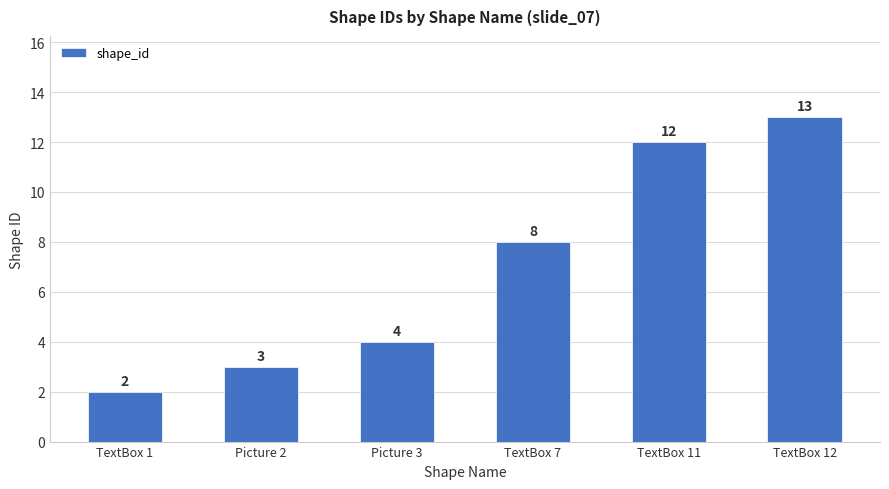

Are the bars horizontal?

No